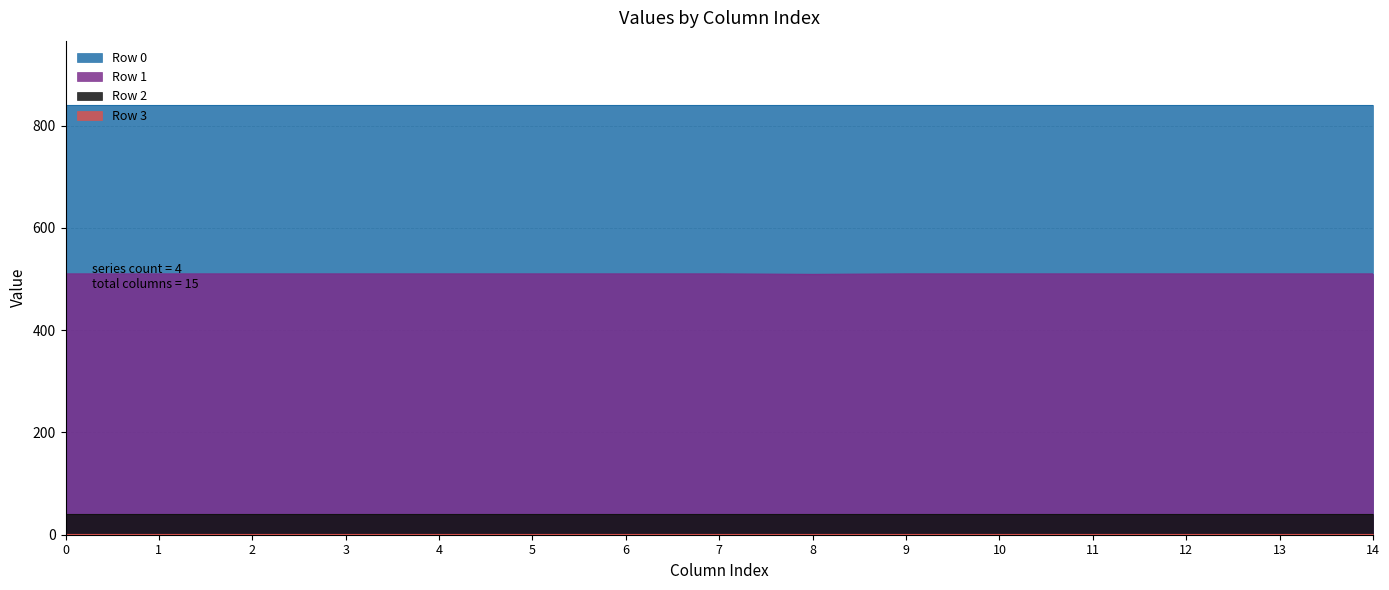

What are all the series names shown in the legend?

Row 0, Row 1, Row 2, Row 3